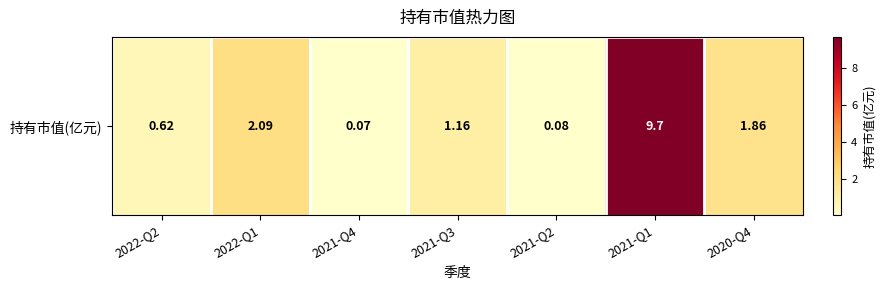

Rank the categories by value from lowest to highest.

2021-Q4, 2021-Q2, 2022-Q2, 2021-Q3, 2020-Q4, 2022-Q1, 2021-Q1